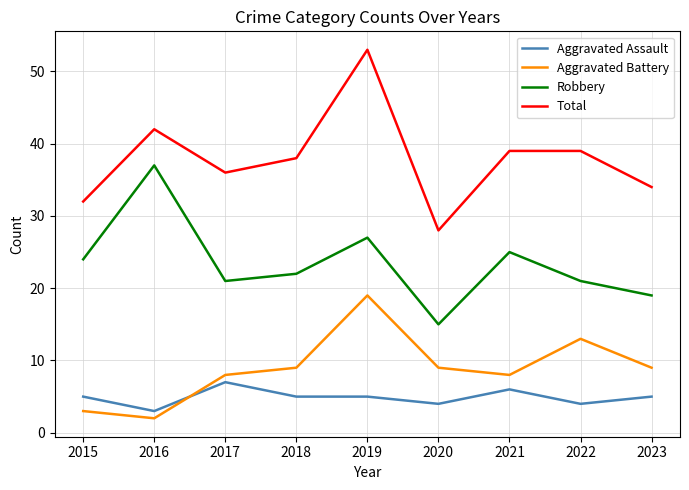

What value does the Total series have at 2016?

42